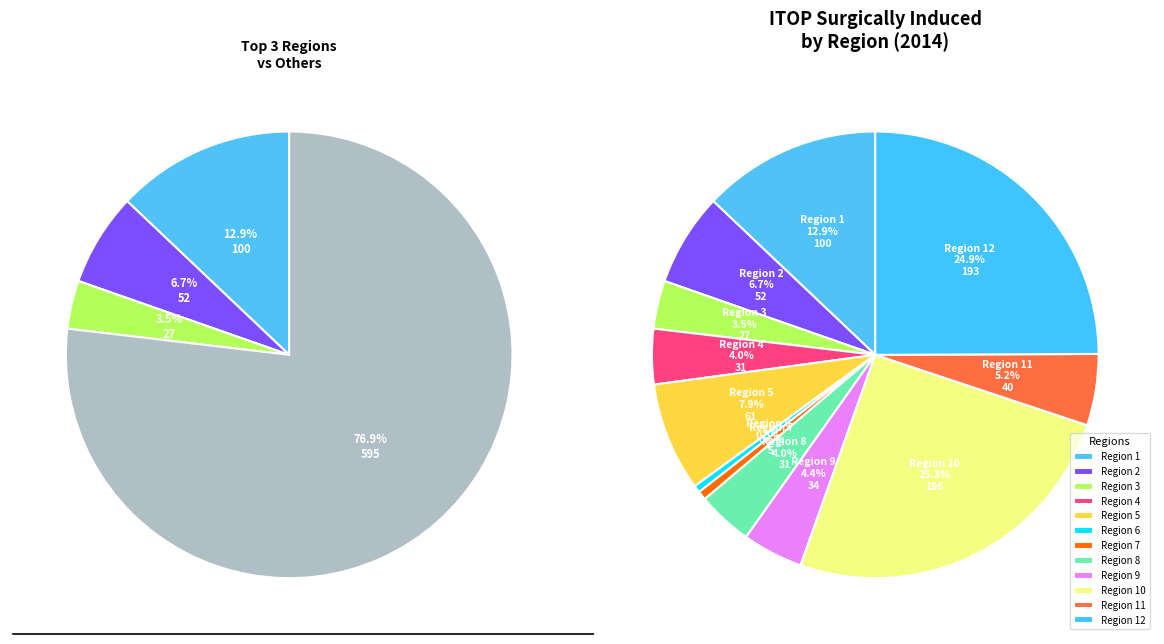

What is the smallest slice in the pie chart?

Region 6